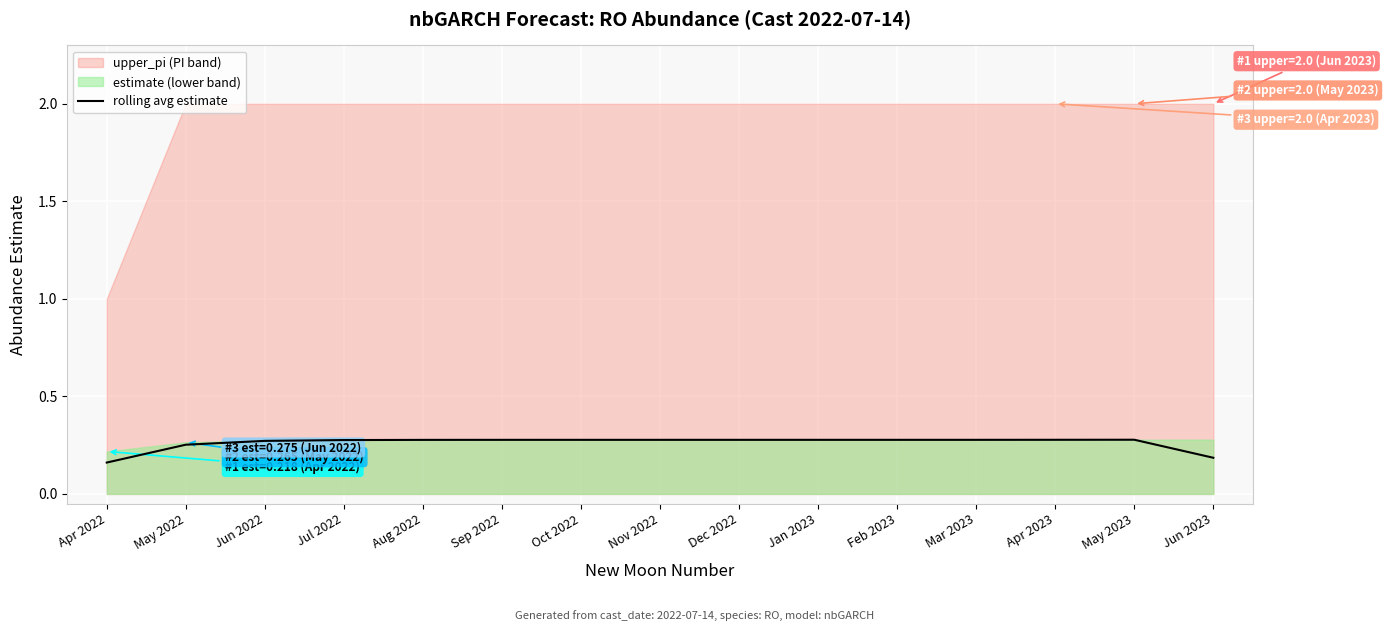

Where is the first local maximum?

May 2023